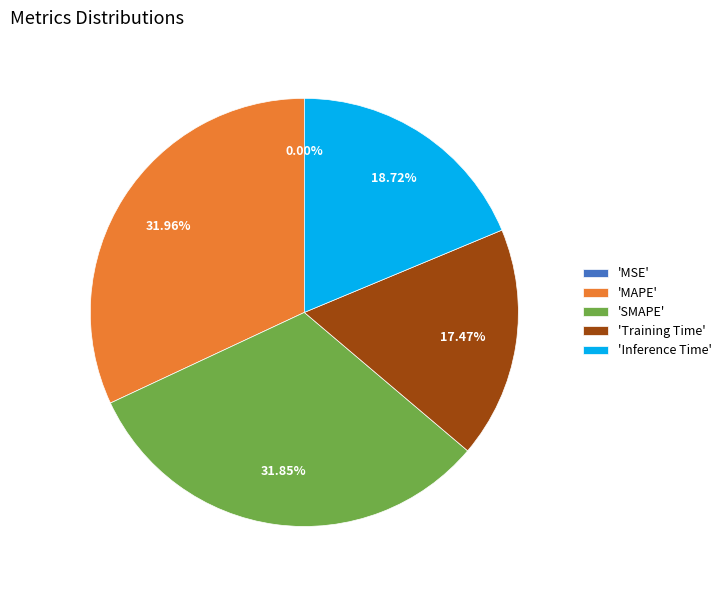

Is there a majority slice in this chart?

No